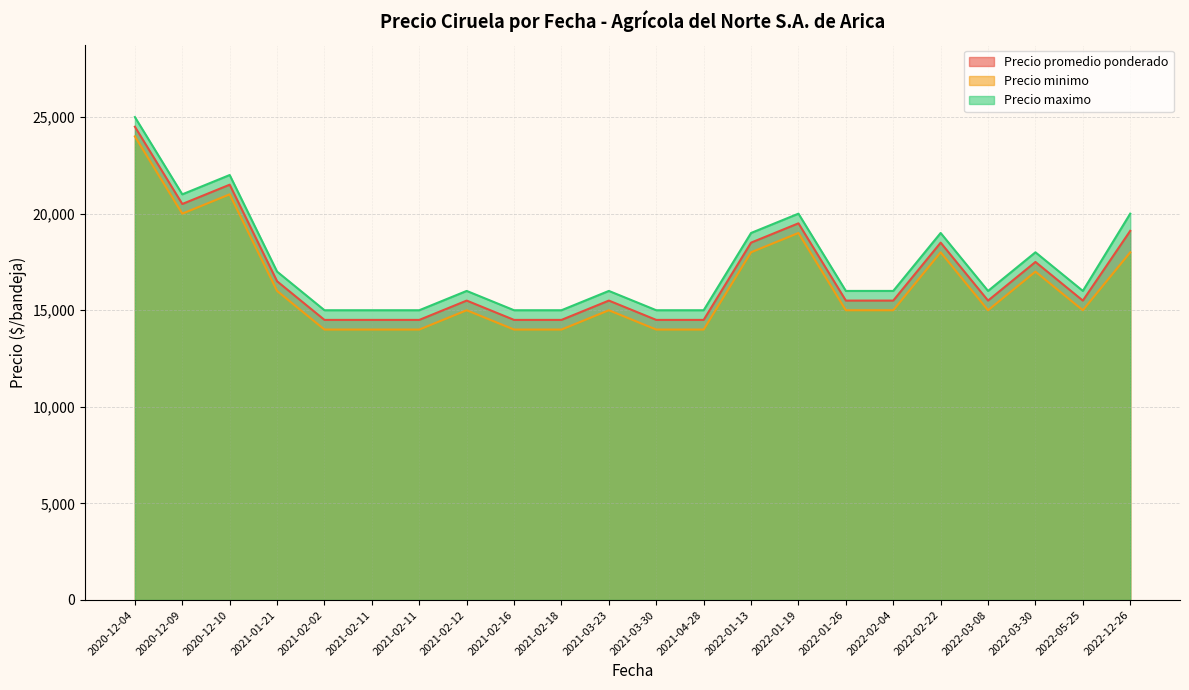

True or false: Precio promedio ponderado and Precio maximo cross at least once.

False